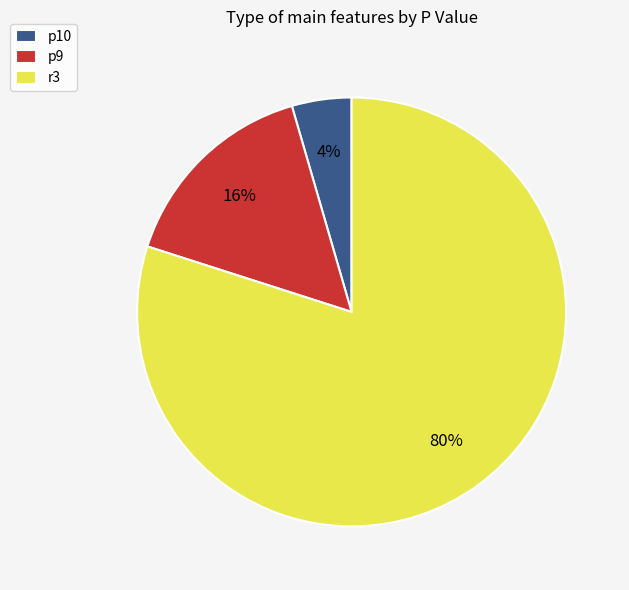

Is the sum of p10 and p9 greater than half?

No